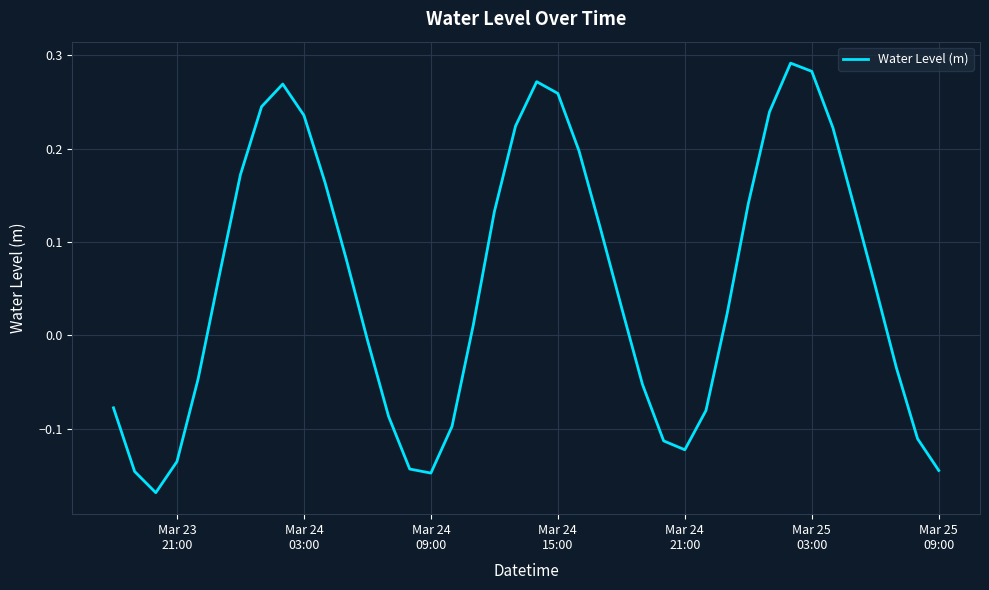

Reading left to right, list all the values displayed in this chart.

-0.1	-0.1	-0.2	-0.1	-0.0	0.1	0.2	0.2	0.3	0.2	0.2	0.1	-0.0	-0.1	-0.1	-0.1	-0.1	0.0	0.1	0.2	0.3	0.3	0.2	0.1	0.0	-0.1	-0.1	-0.1	-0.1	0.0	0.1	0.2	0.3	0.3	0.2	0.1	0.1	-0.0	-0.1	-0.1